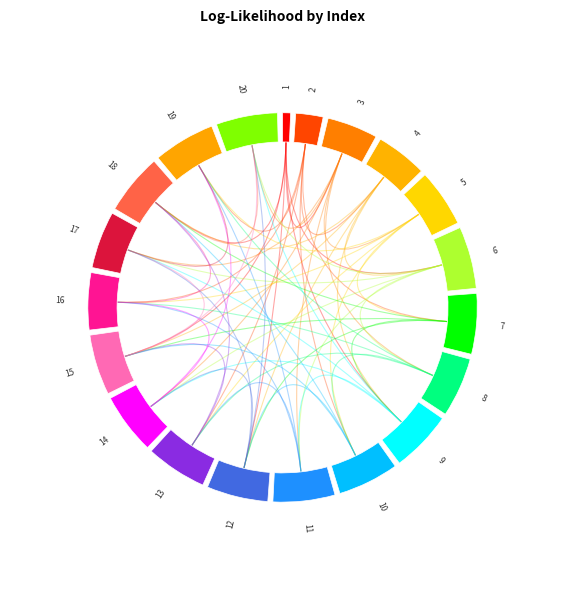

True or false: 8 accounts for 1% of the total.

False